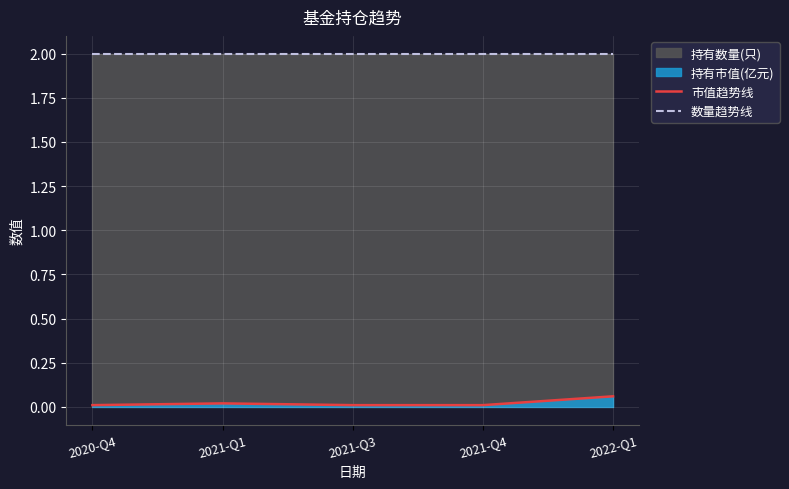

At which category is the sum across all series the highest?

2022-Q1